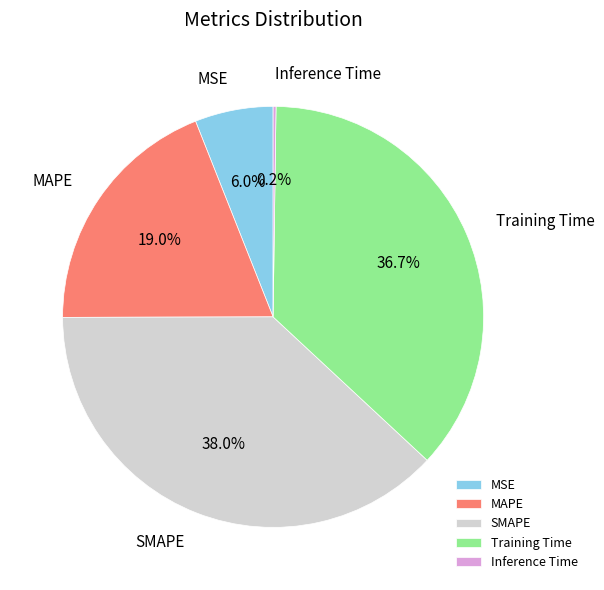

Which category has the biggest portion of the pie?

SMAPE